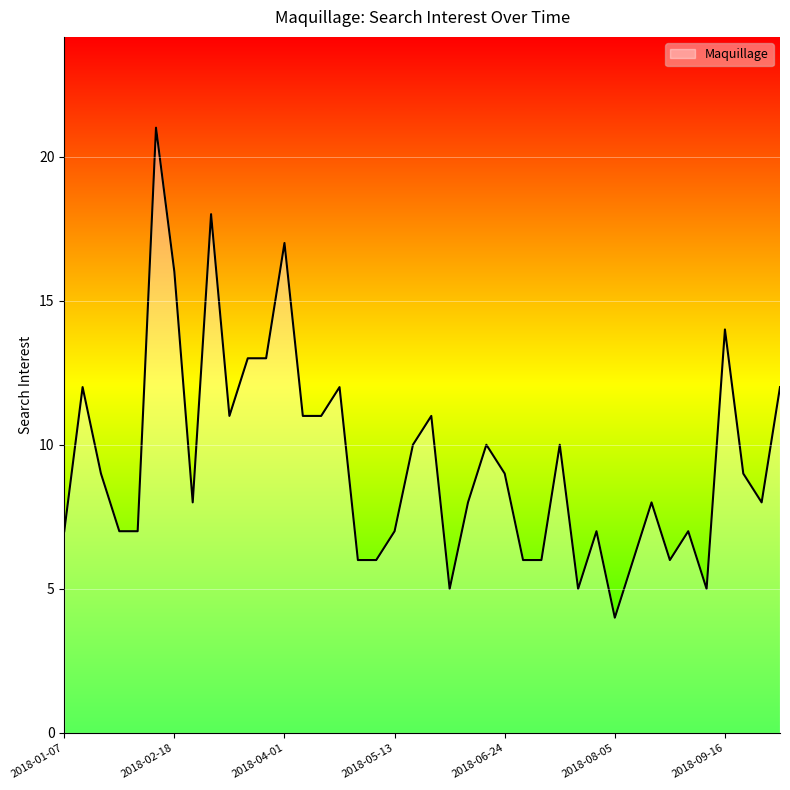

What is the difference between the maximum and minimum values?

17